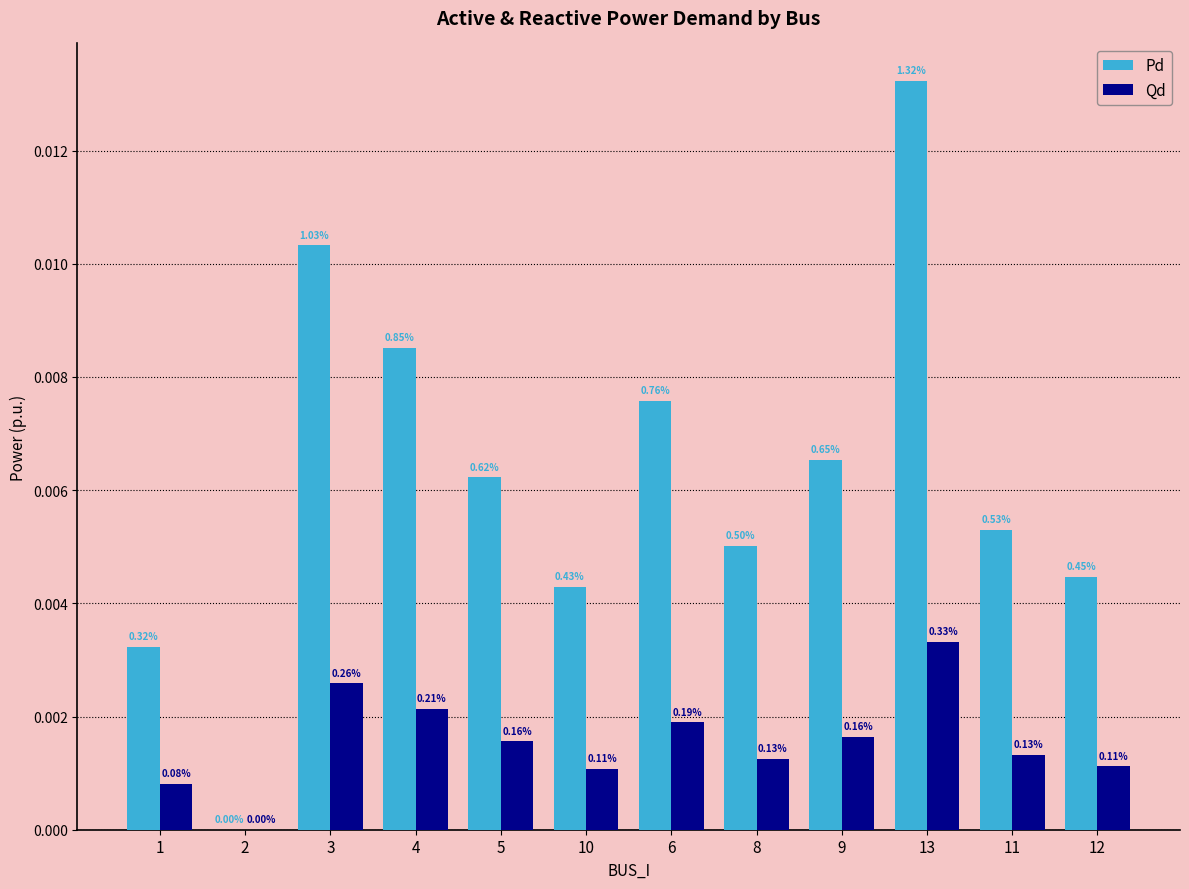

Is the value of Pd at 3 greater than the value of Qd at 9?

Yes